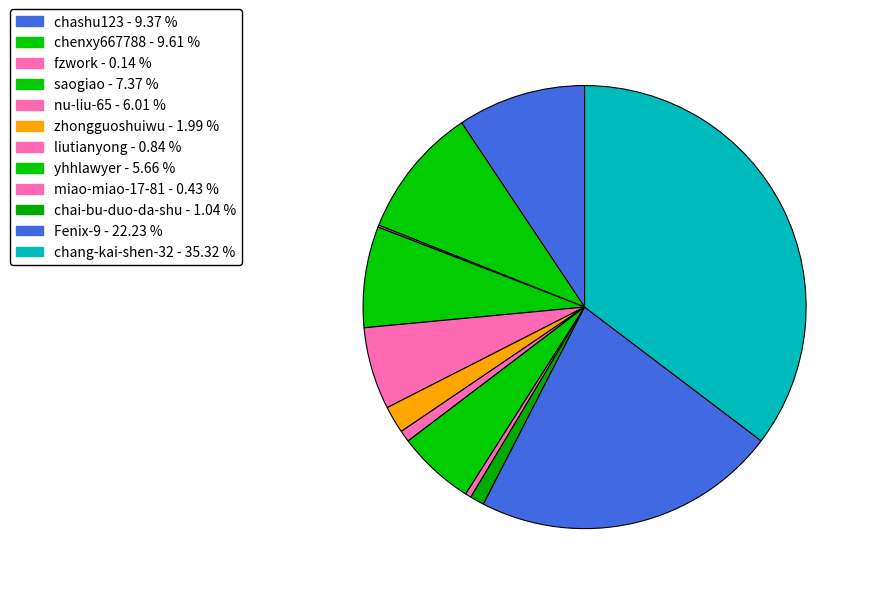

What is the smallest slice in the pie chart?

fzwork